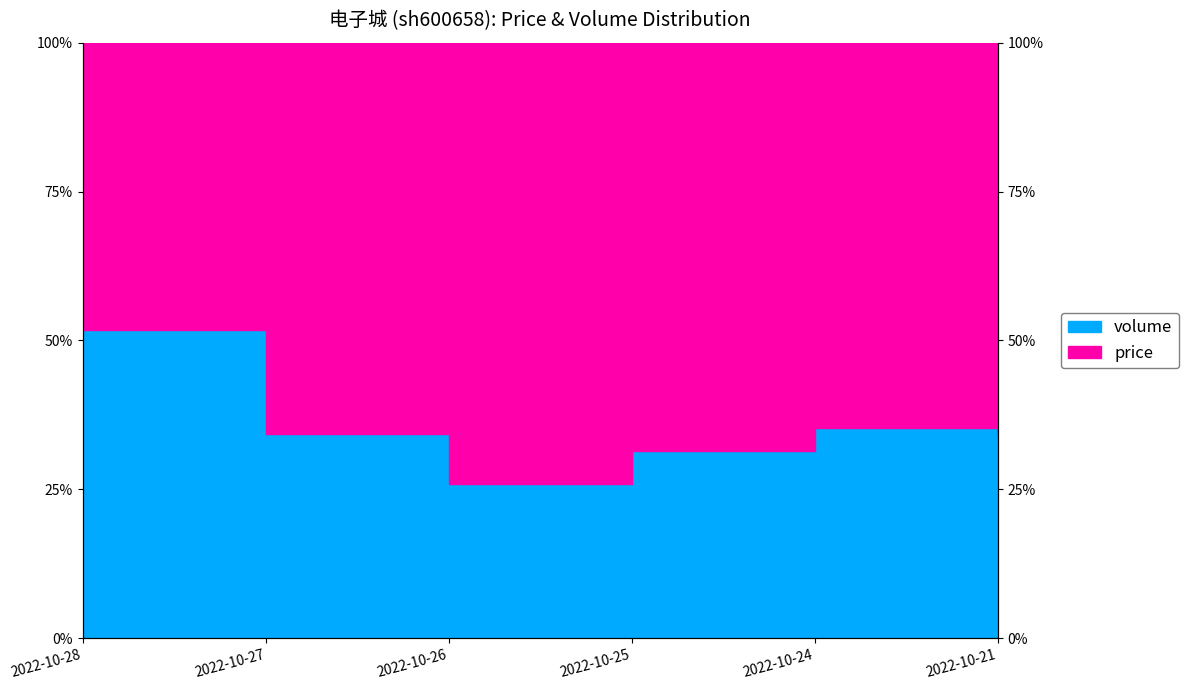

List the labels in order of value, smallest first.

2022-10-26, 2022-10-25, 2022-10-21, 2022-10-27, 2022-10-24, 2022-10-28